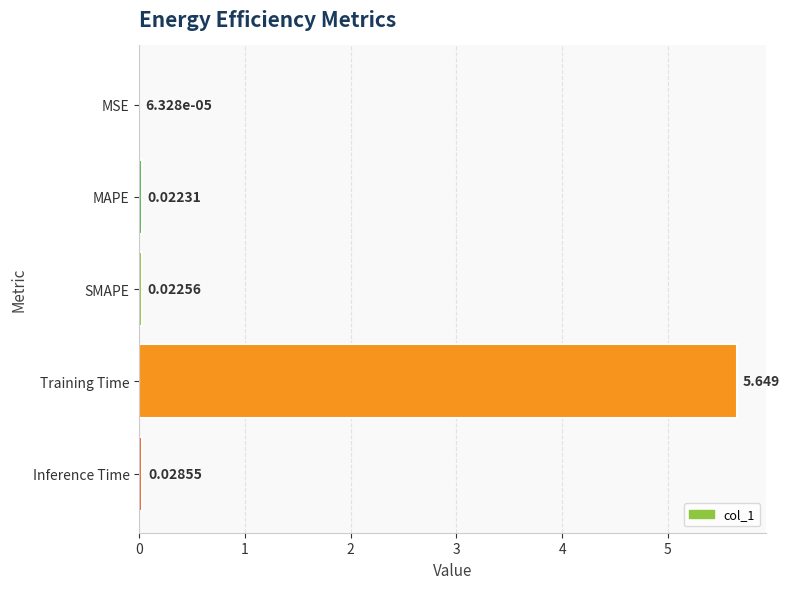

At which category does the chart reach its peak across all series?

Training Time